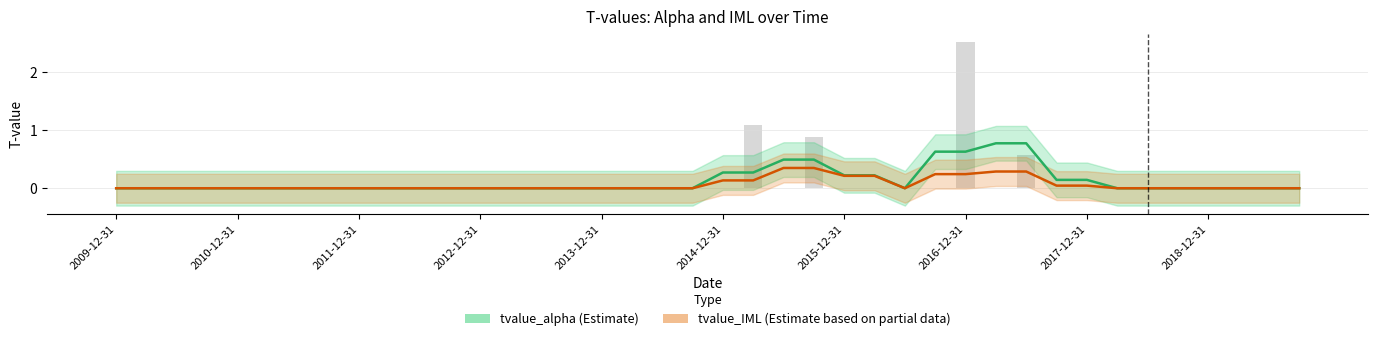

What position from the right is 25?

15